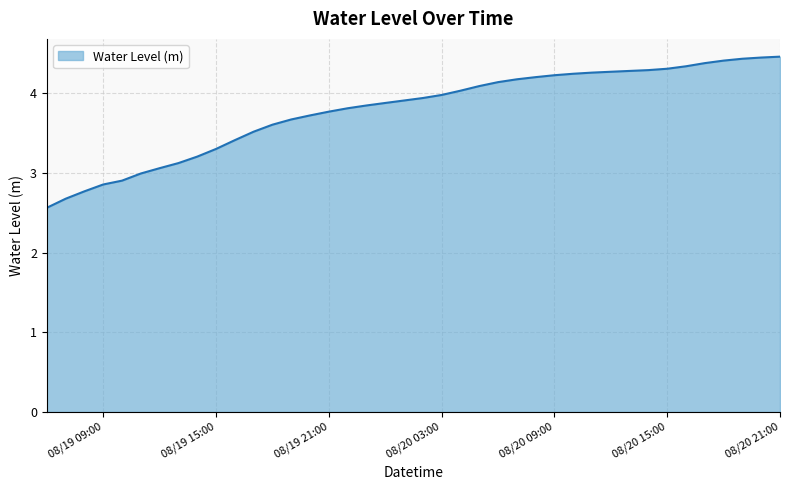

What is the greatest value displayed?

4.5